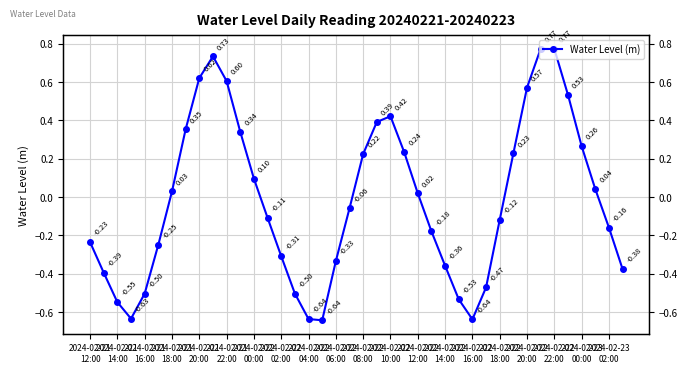

What is the difference between the maximum and second lowest values?

1.4